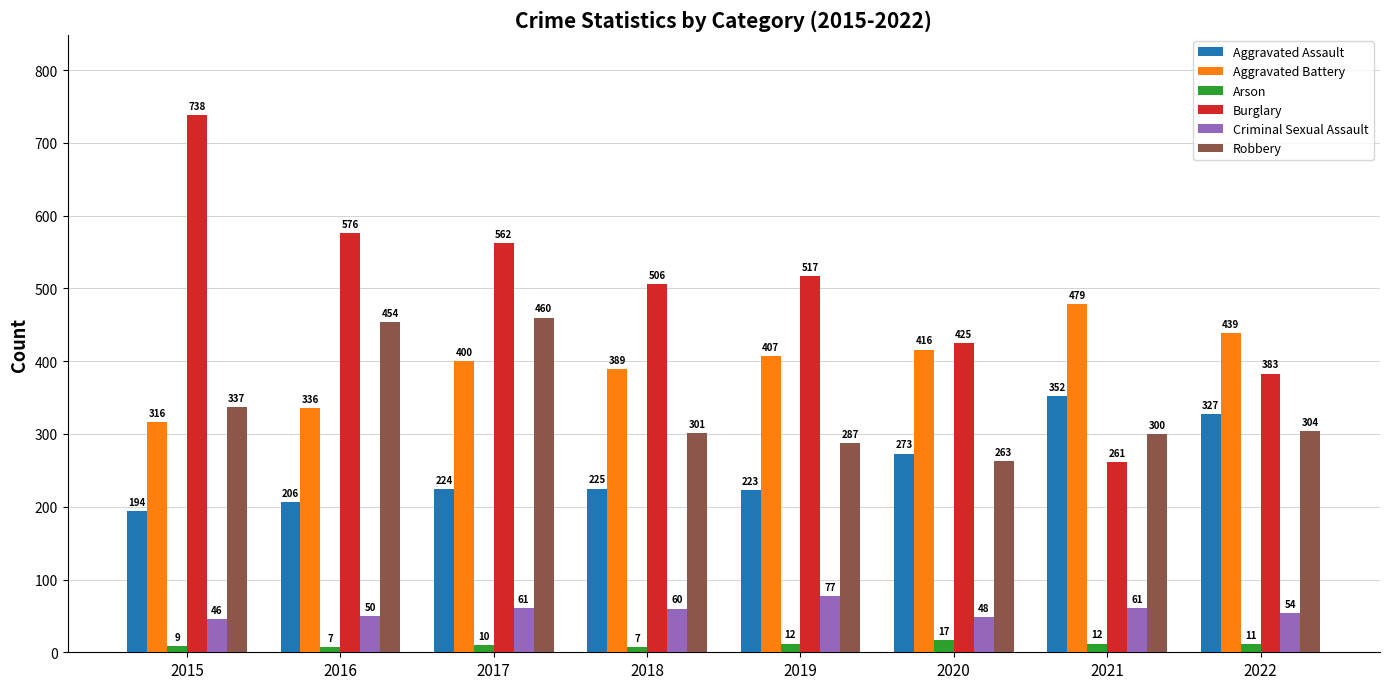

How many bars are there in total?

48